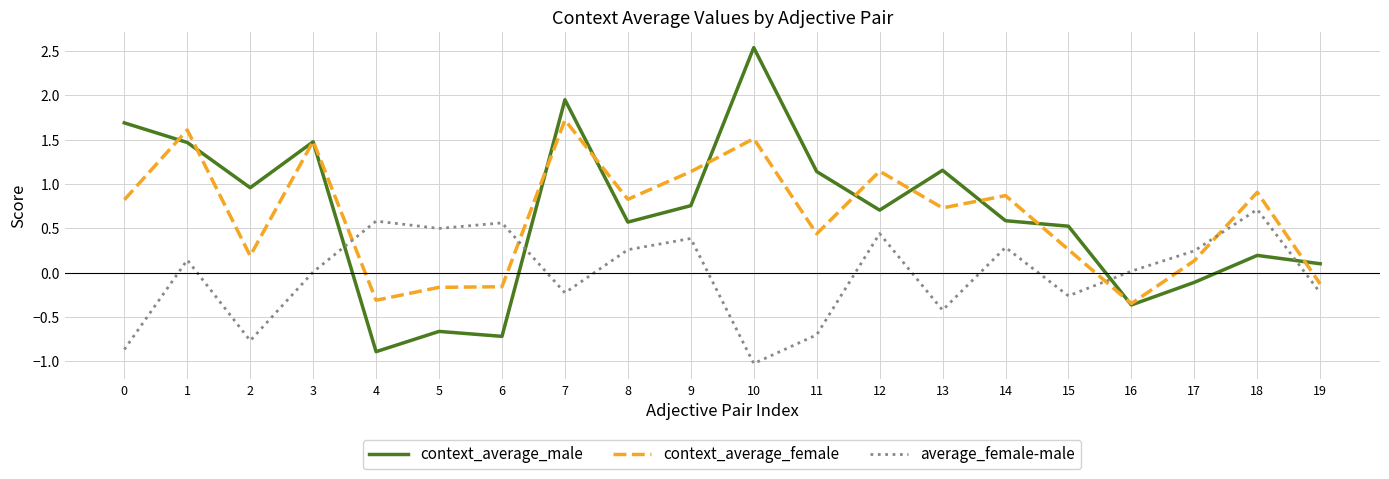

What is the approximate value of average_female-male at 18?

0.7